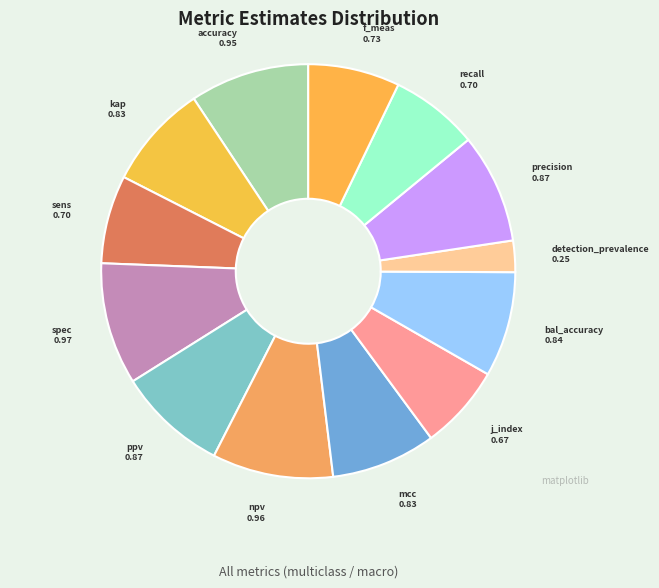

How many slices are in this pie chart?

13